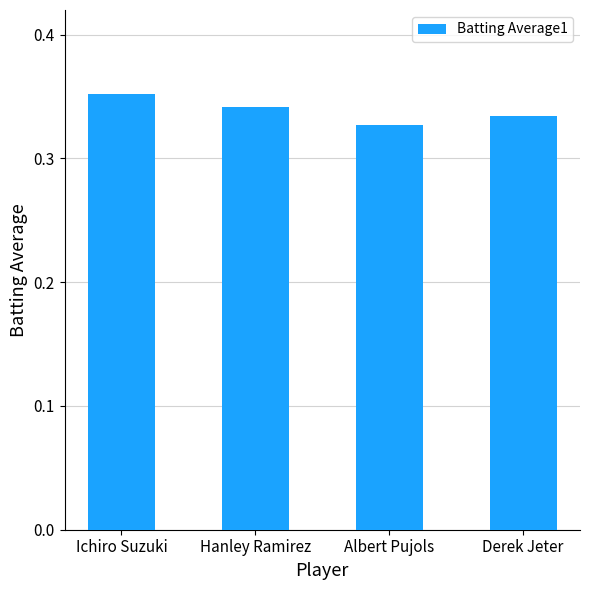

What is the sum of all values?

1.4